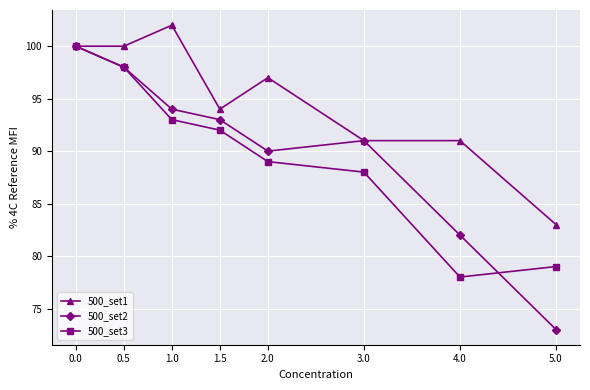

At 1.0, list the series in order from largest to smallest.

500_set1, 500_set2, 500_set3